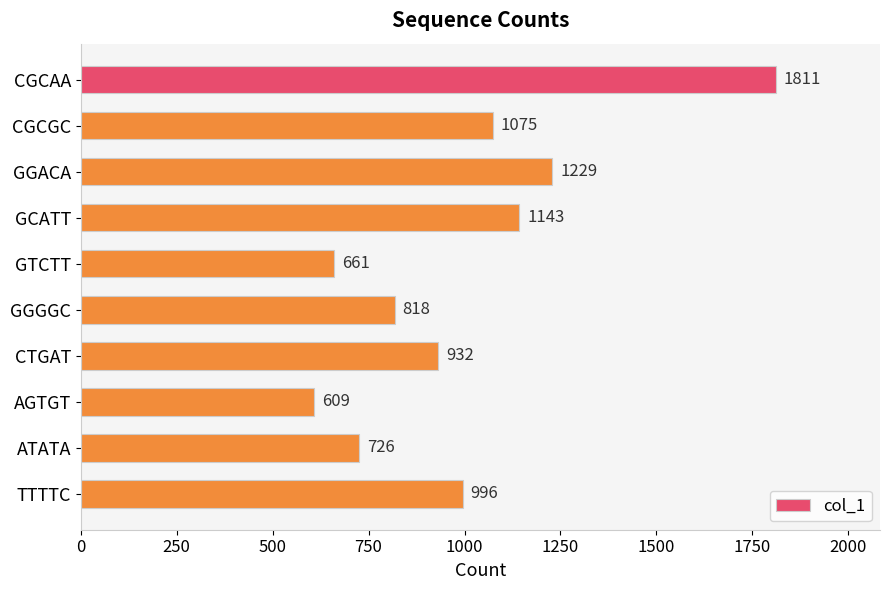

How many series are shown in this chart?

1